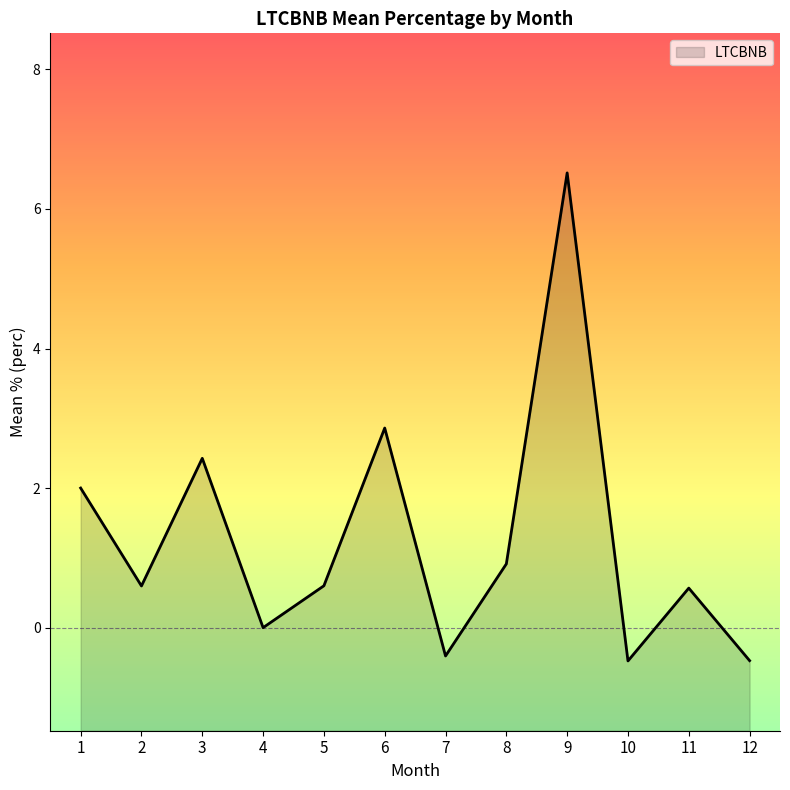

What is the maximum value shown in the chart?

6.5